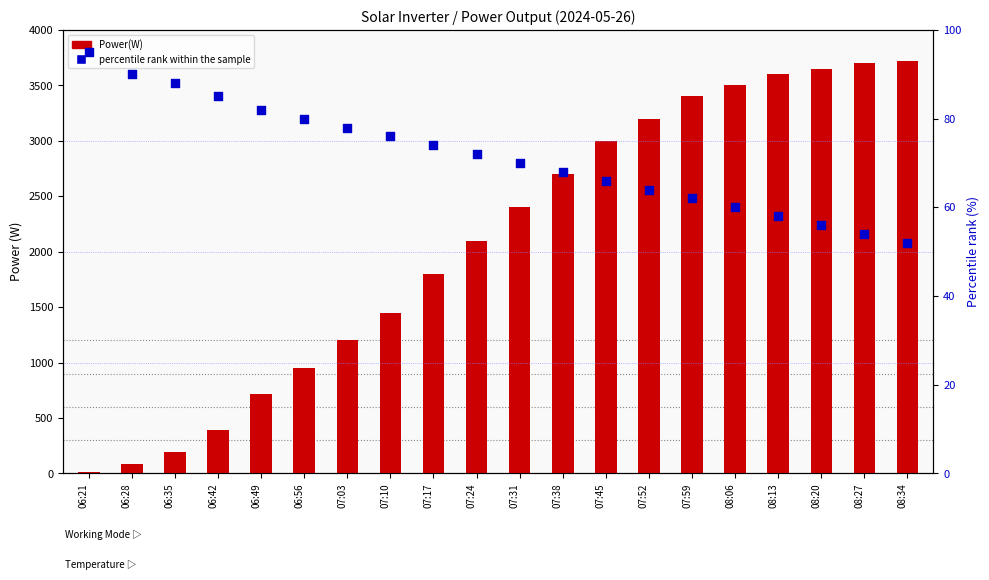

Which series has the largest Y range (max minus min)?

Power(W)